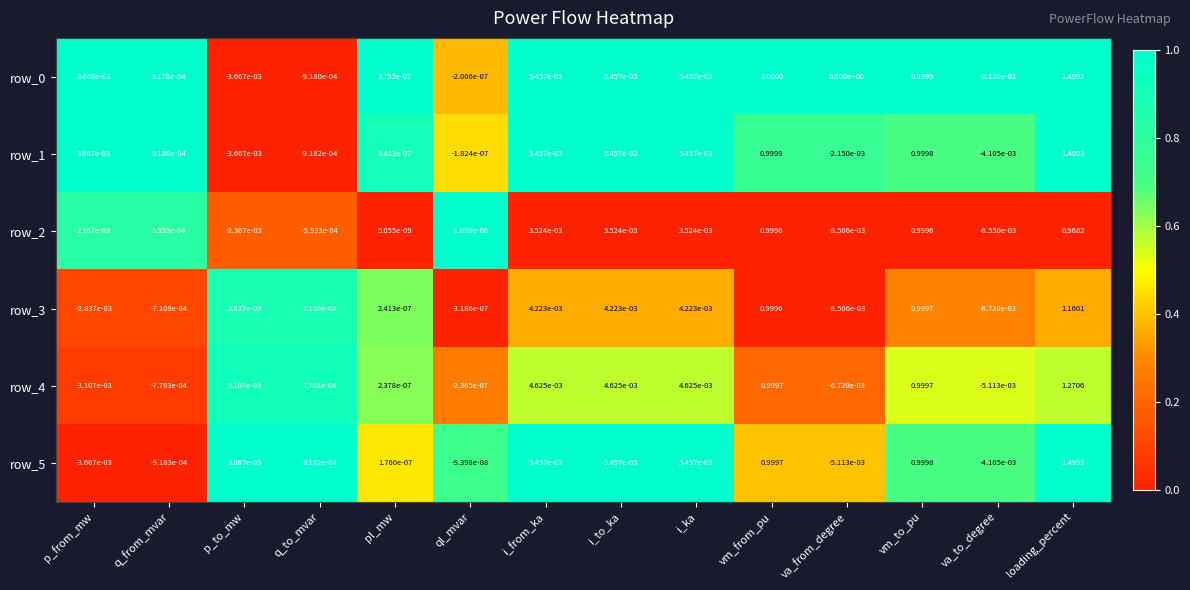

Is the value of row_4 at q_from_mvar greater than the value of row_3 at p_to_mw?

No